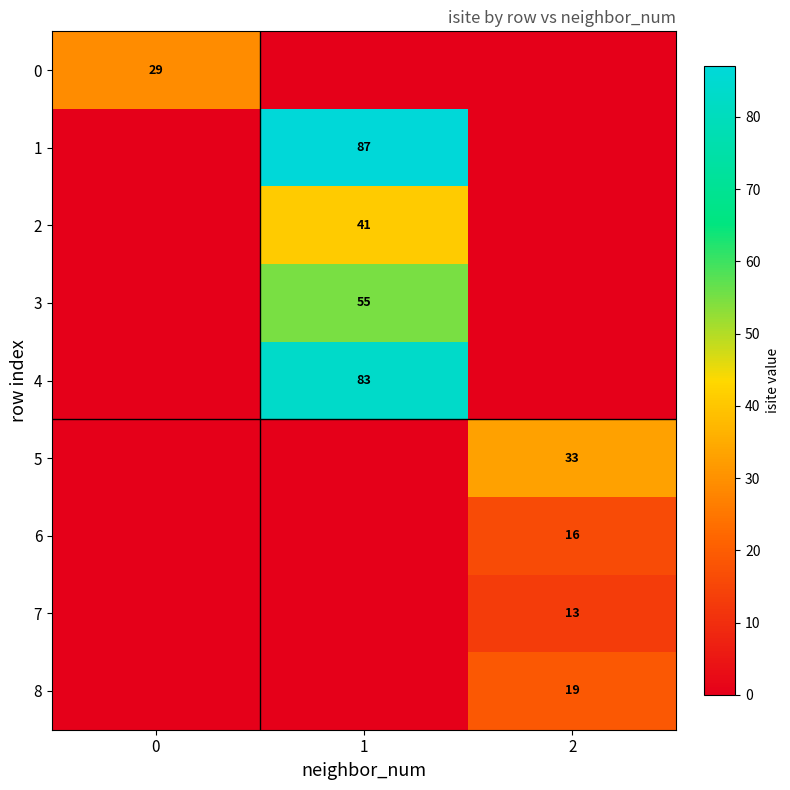

Which series changed the most between 1 and 2?

row_1